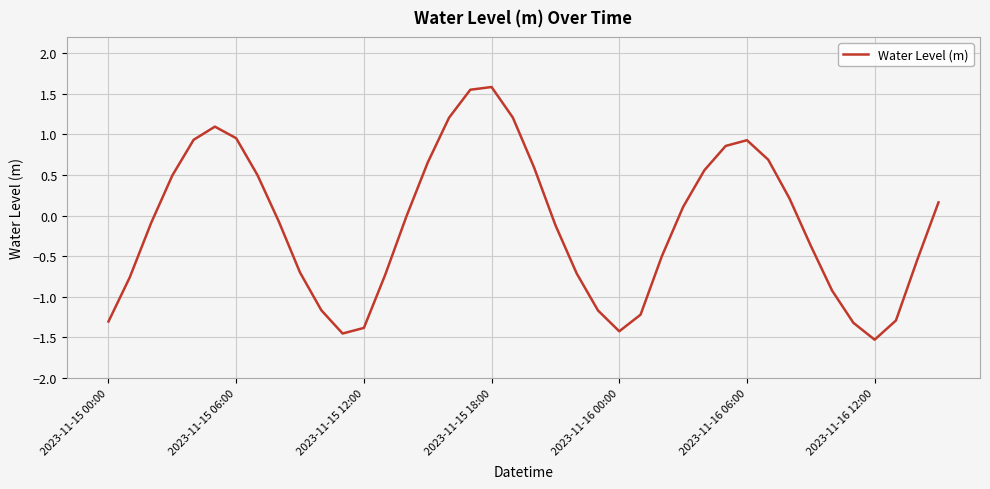

What is the greatest value displayed?

1.6